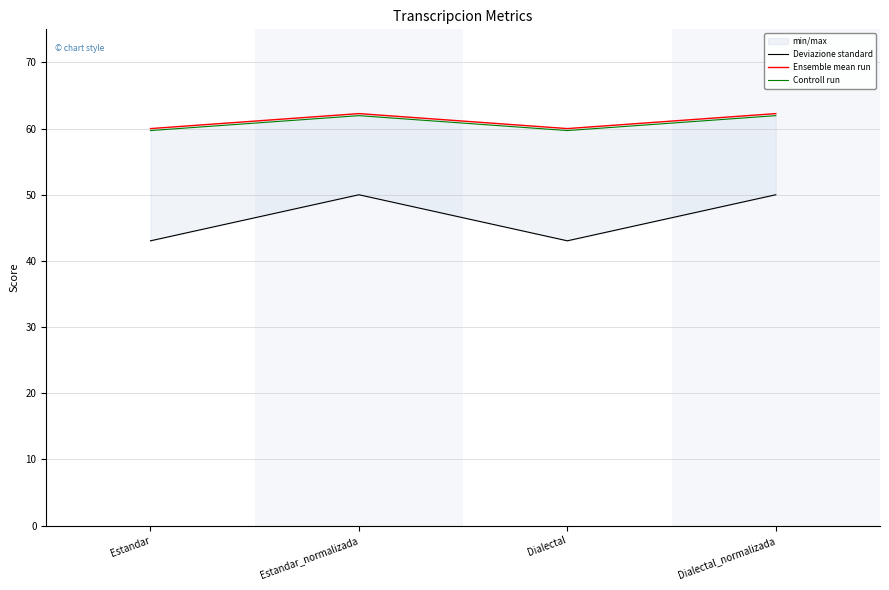

List the labels in order of Controll run value, largest first.

Estandar_normalizada, Dialectal_normalizada, Estandar, Dialectal